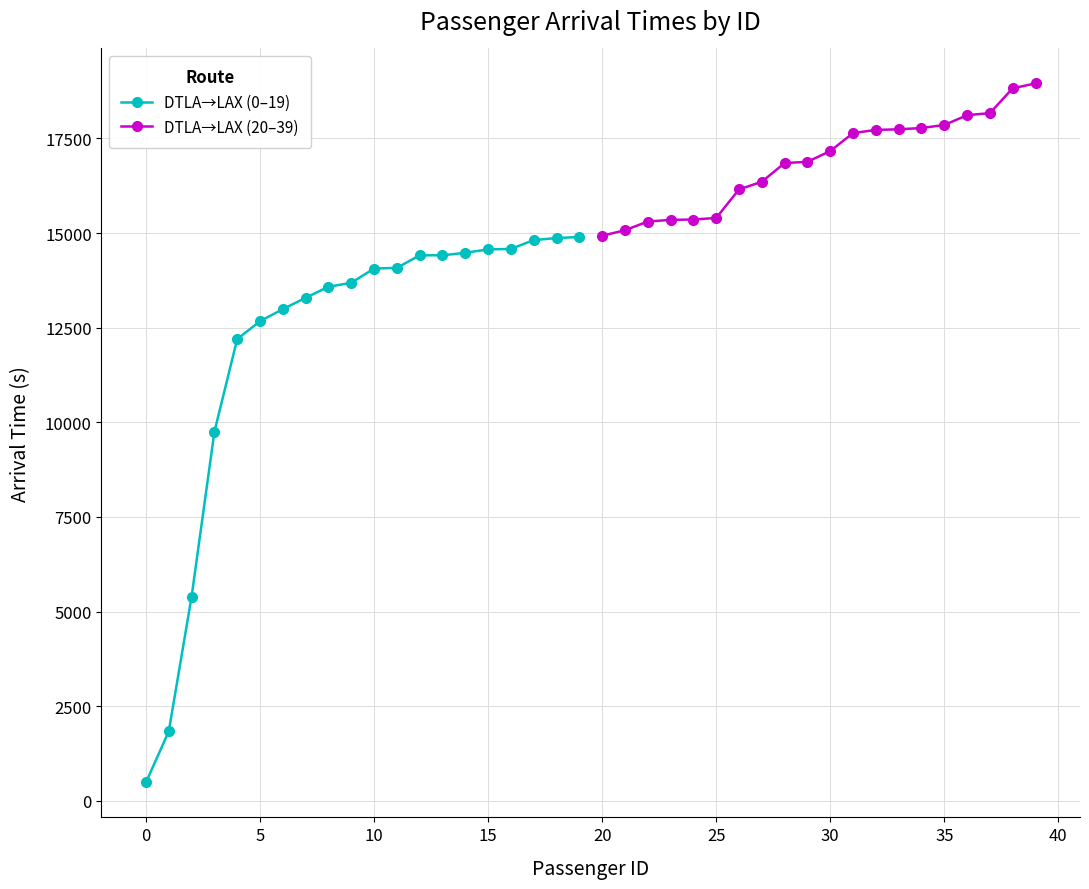

What are all the series names shown in the legend?

DTLA→LAX (0–19), DTLA→LAX (20–39)